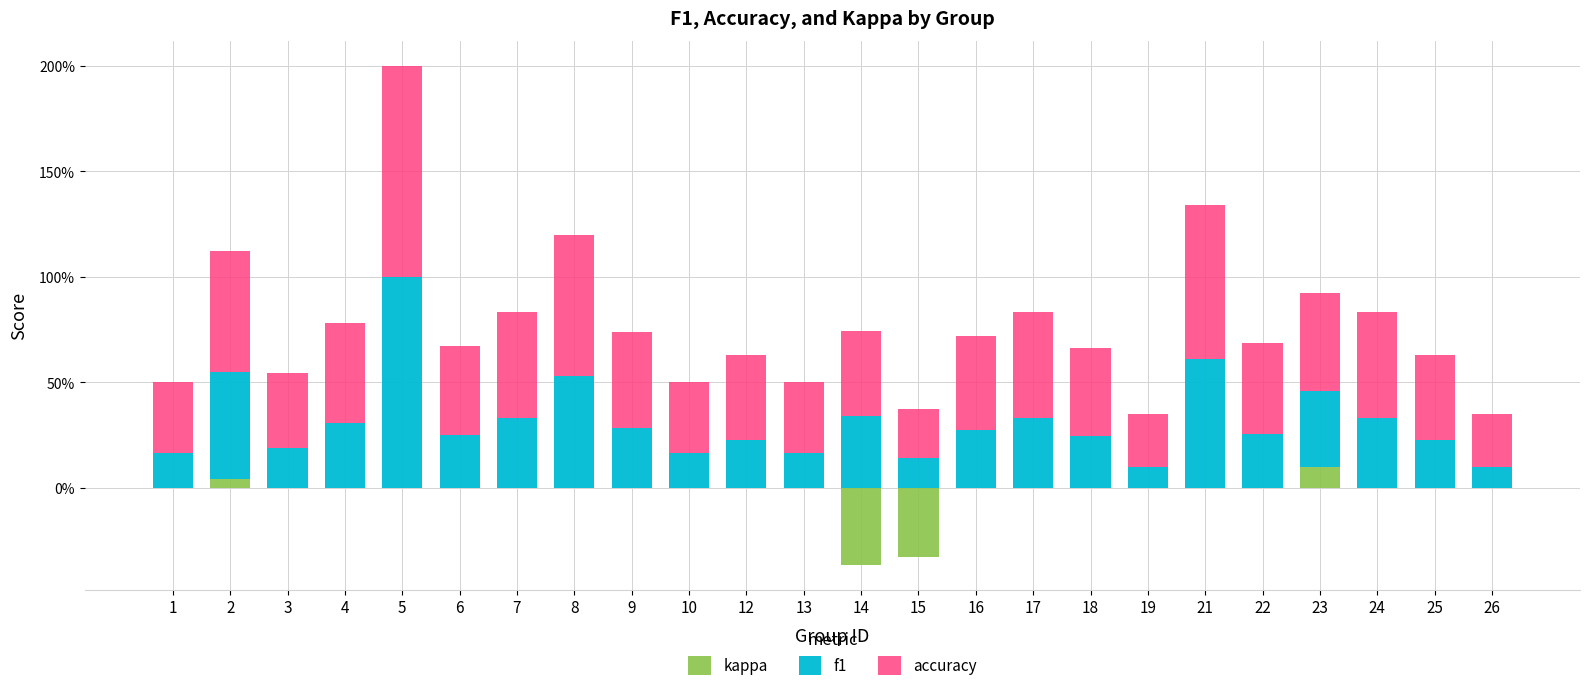

Does the chart contain any negative values?

Yes